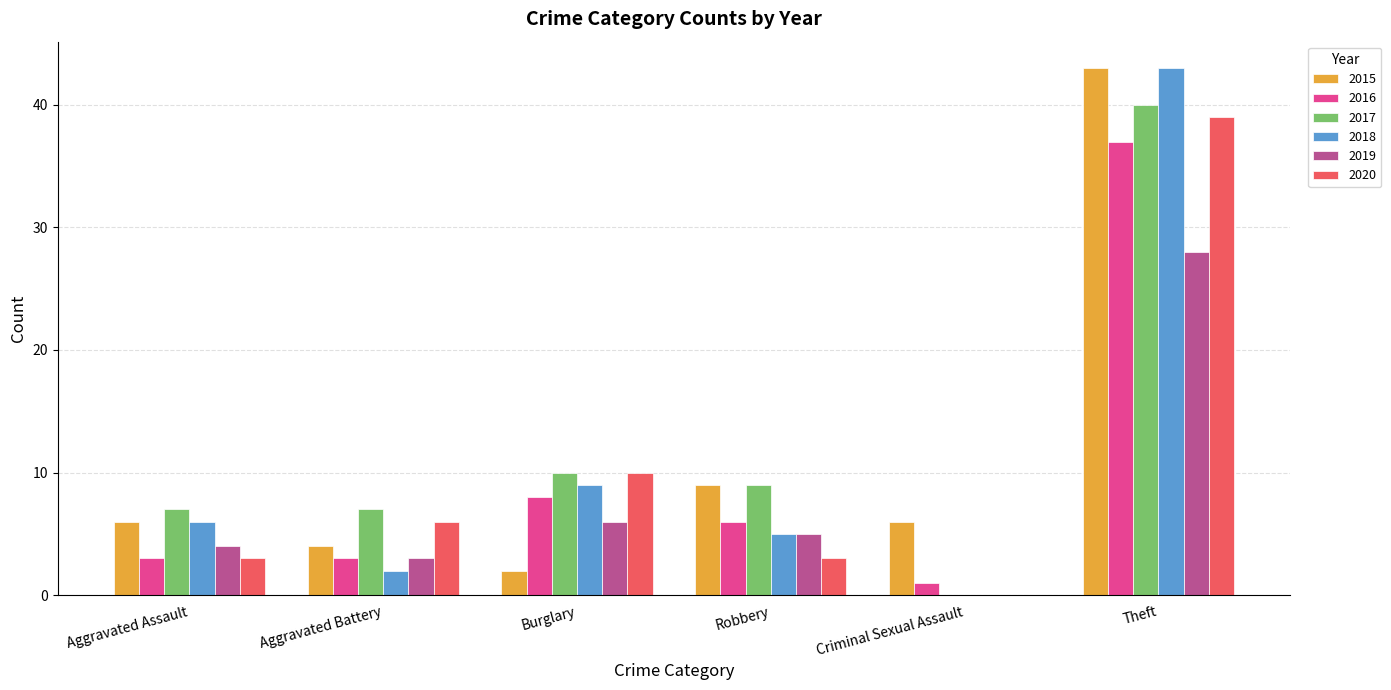

Is the value of 2020 at Theft greater than the value of 2018 at Criminal Sexual Assault?

Yes